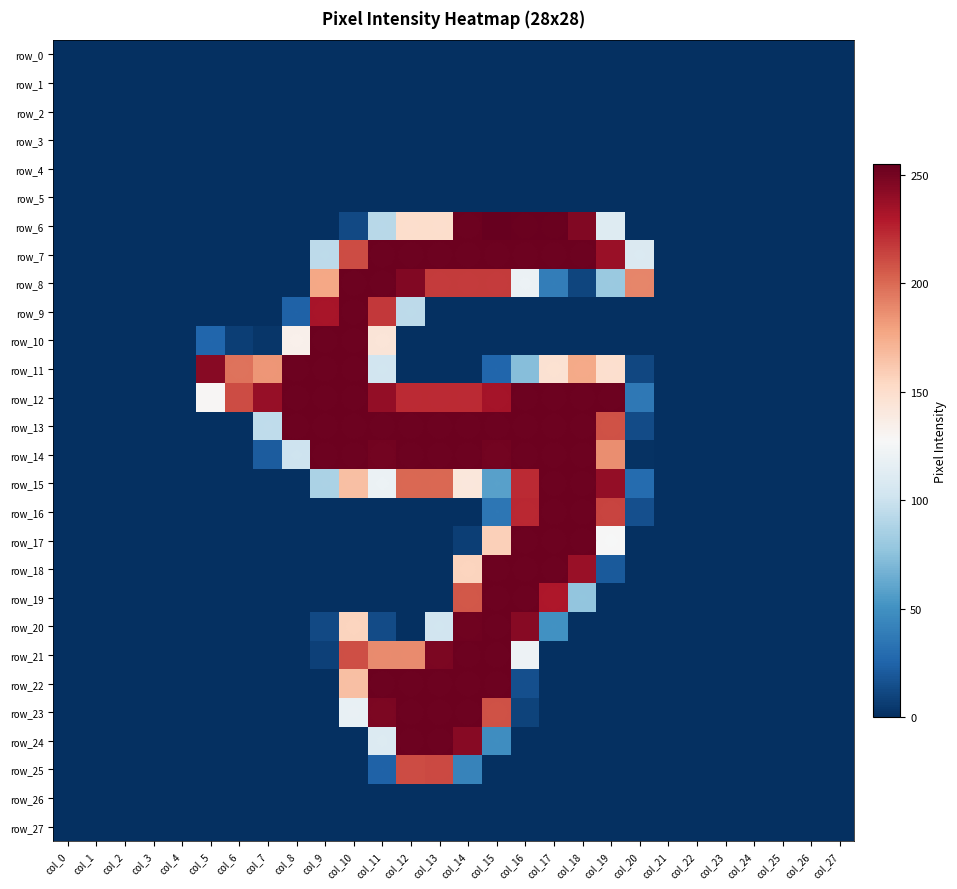

Is the value of row_24 at col_2 greater than the value of row_9 at col_13?

No